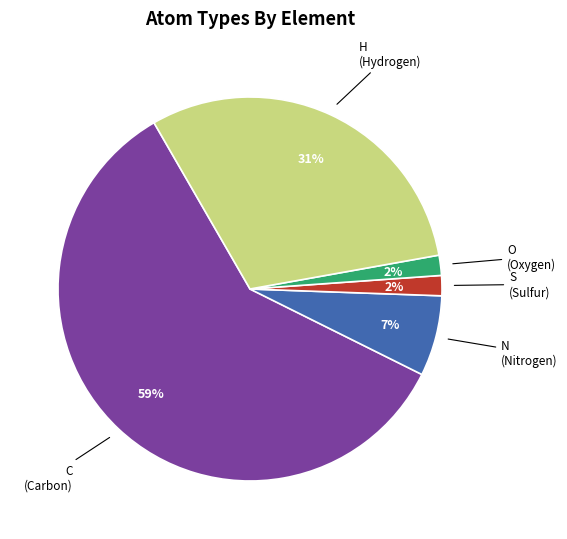

To the nearest percent, what percentage of the pie is S?

2%